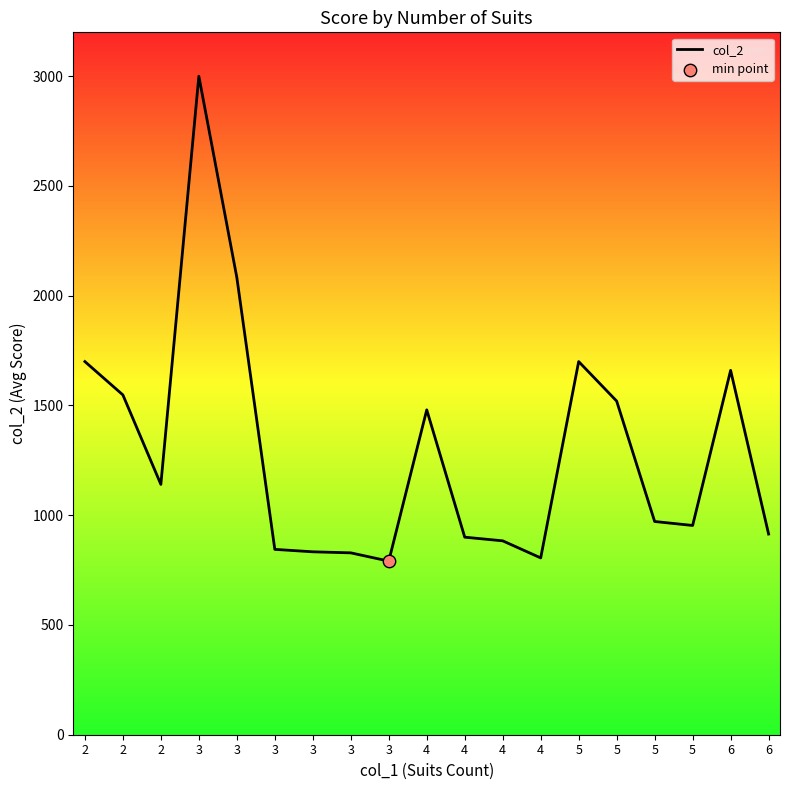

Approximately how many times larger is the value at 3 compared to 5?

2.1